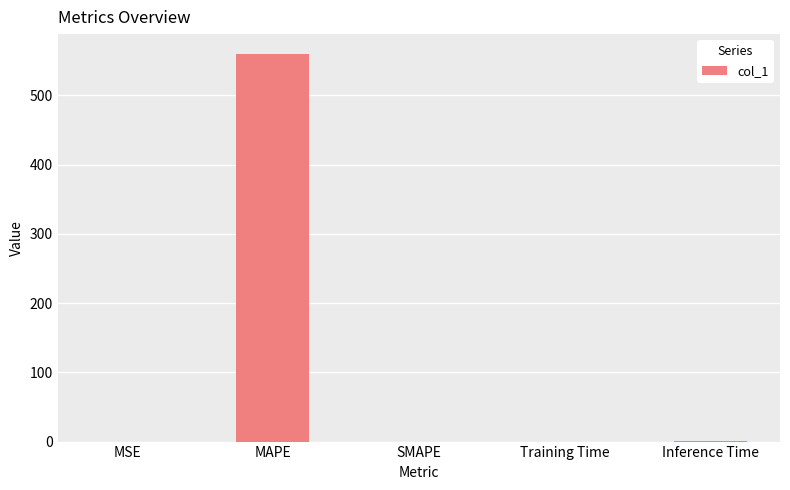

What is the approximate value at MAPE?

560.3